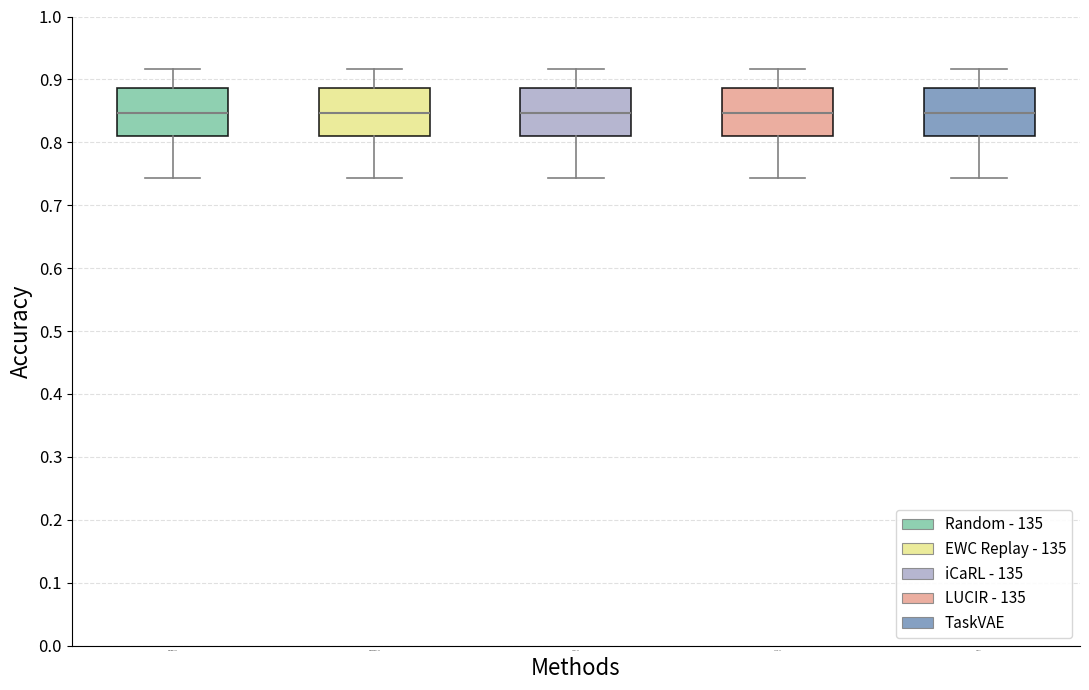

Reading left to right, transcribe this box plot: for each box, give where its median line is, the range the box spans, and where its two whiskers end, as read against the y-axis. The values are not printed on the chart, so give them approximately, as read against the axis.

Random - 135: median 0.85, box 0.81 to 0.89, whiskers 0.74 to 0.92
EWC Replay - 135: median 0.85, box 0.81 to 0.89, whiskers 0.74 to 0.92
iCaRL - 135: median 0.85, box 0.81 to 0.89, whiskers 0.74 to 0.92
LUCIR - 135: median 0.85, box 0.81 to 0.89, whiskers 0.74 to 0.92
TaskVAE: median 0.85, box 0.81 to 0.89, whiskers 0.74 to 0.92